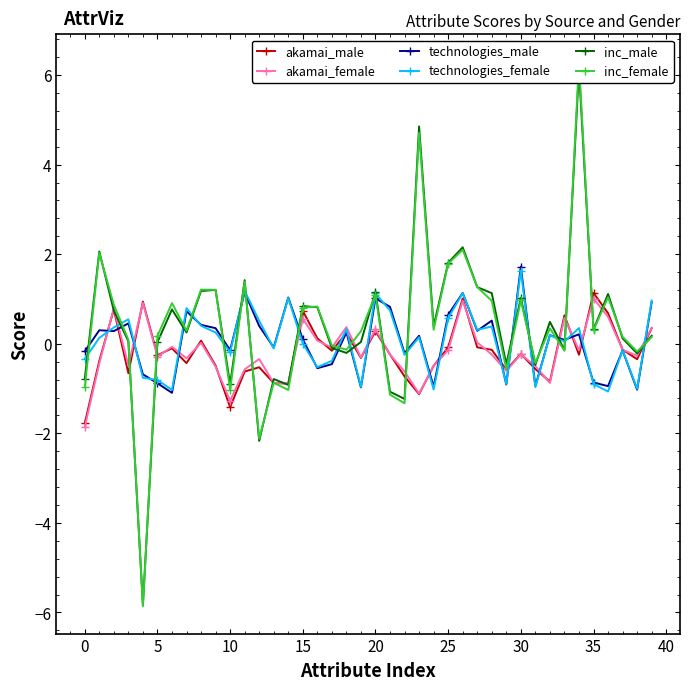

Is the value of inc_female at 12 greater than the value of akamai_female at 11?

No